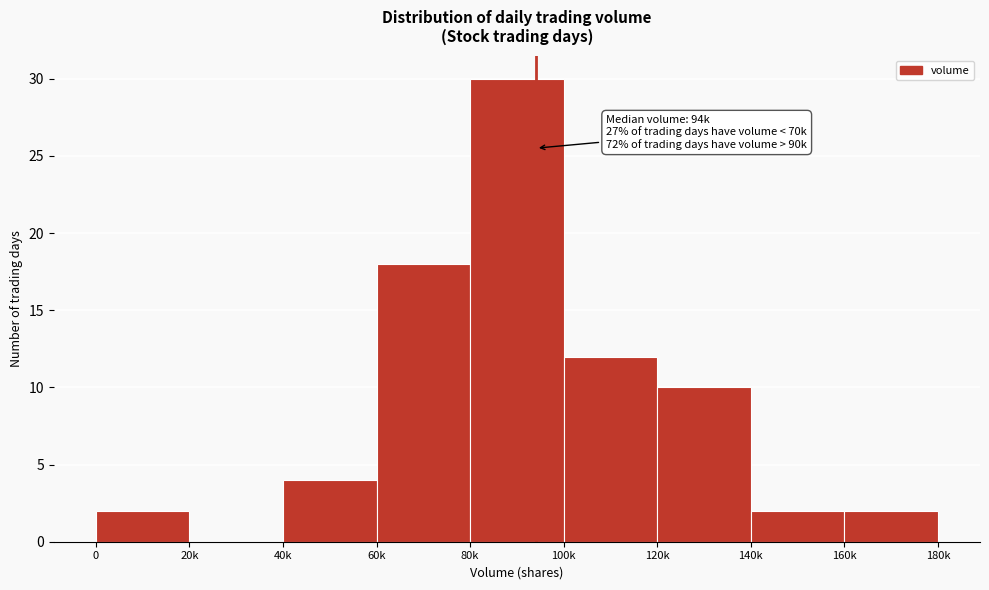

Reading left to right, transcribe all the data shown in this chart.

0=2	20k=0	40k=4	60k=18	80k=30	100k=12	120k=10	140k=2	160k=2